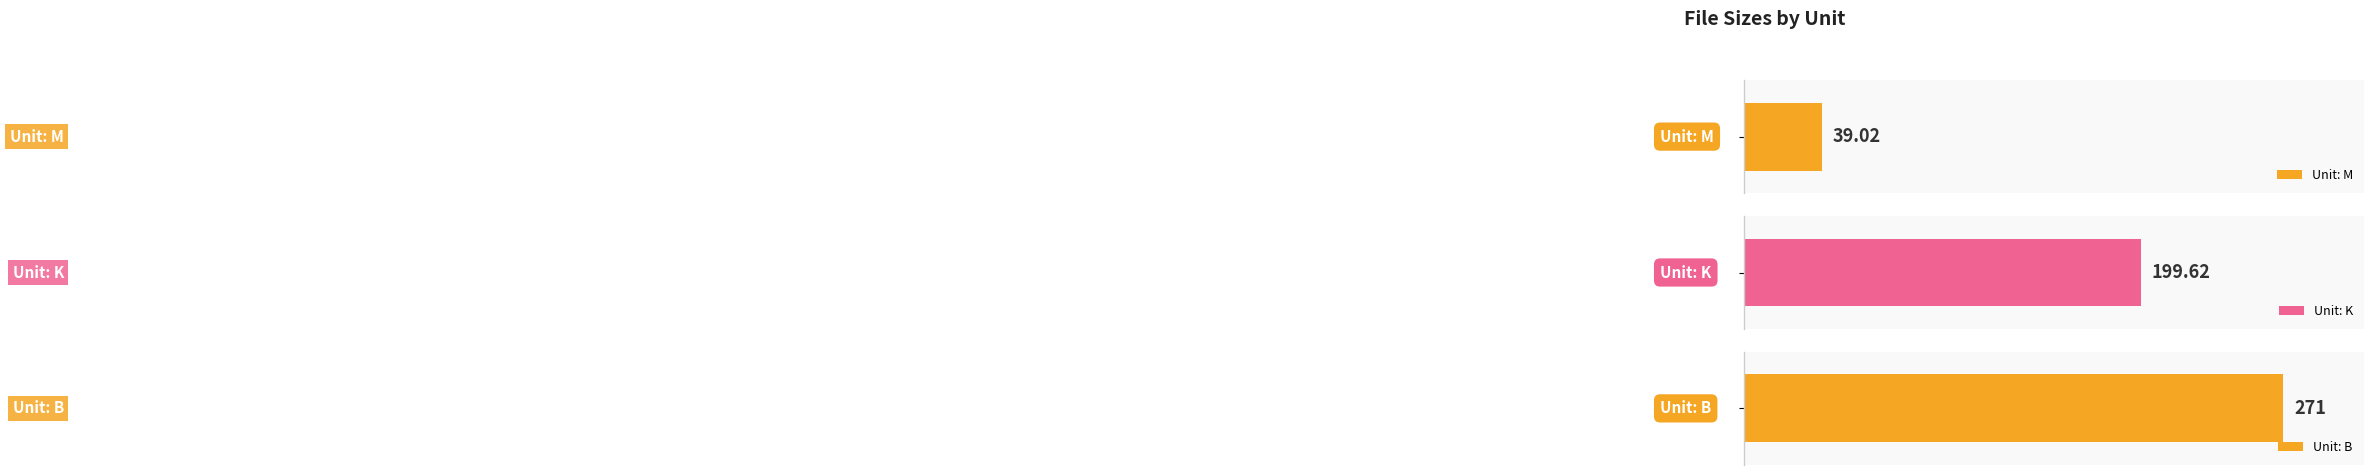

The chart shows a value of 199.0 at K. True or false?

False